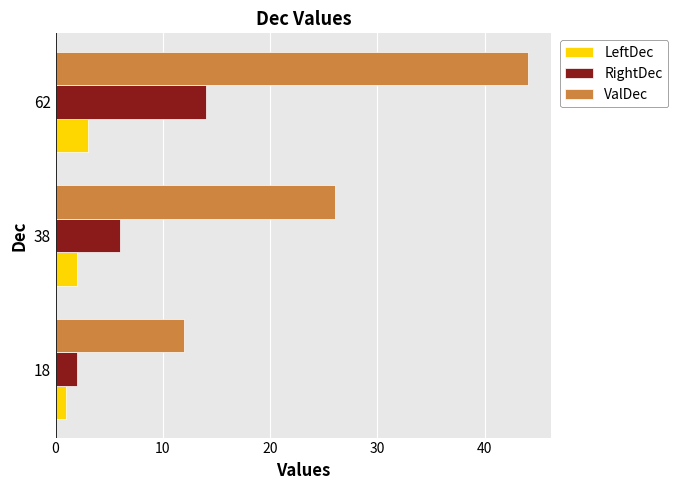

Is it true that ValDec equals 12 at 18?

True